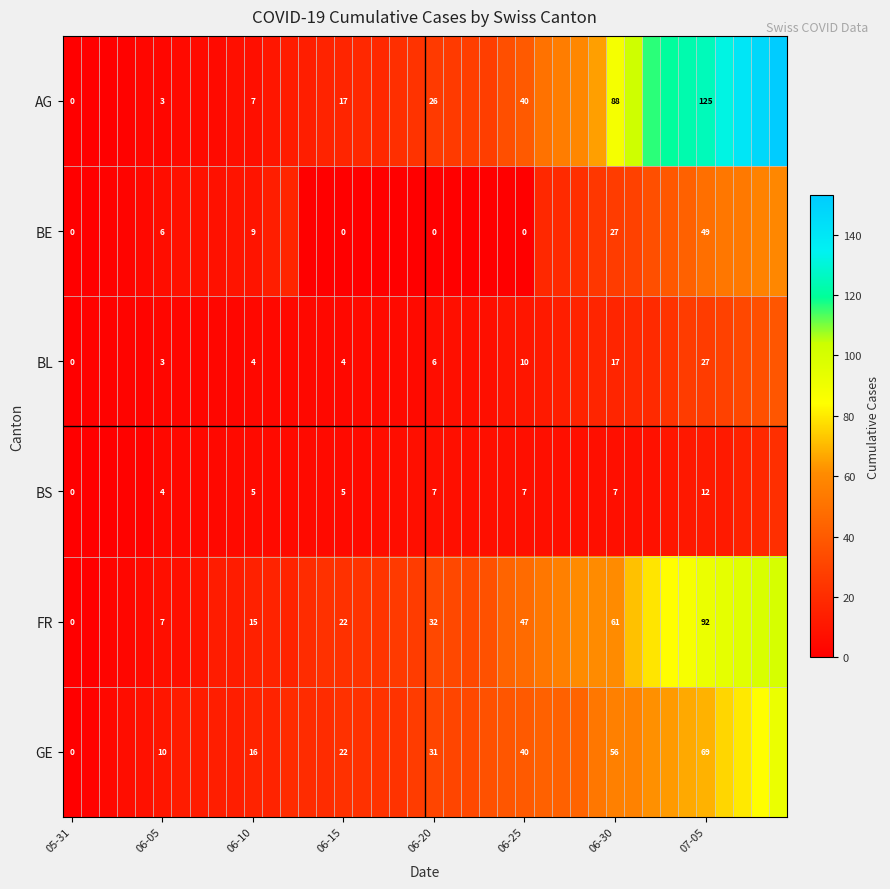

True or false: BL has a value of 4 at 06-15.

True